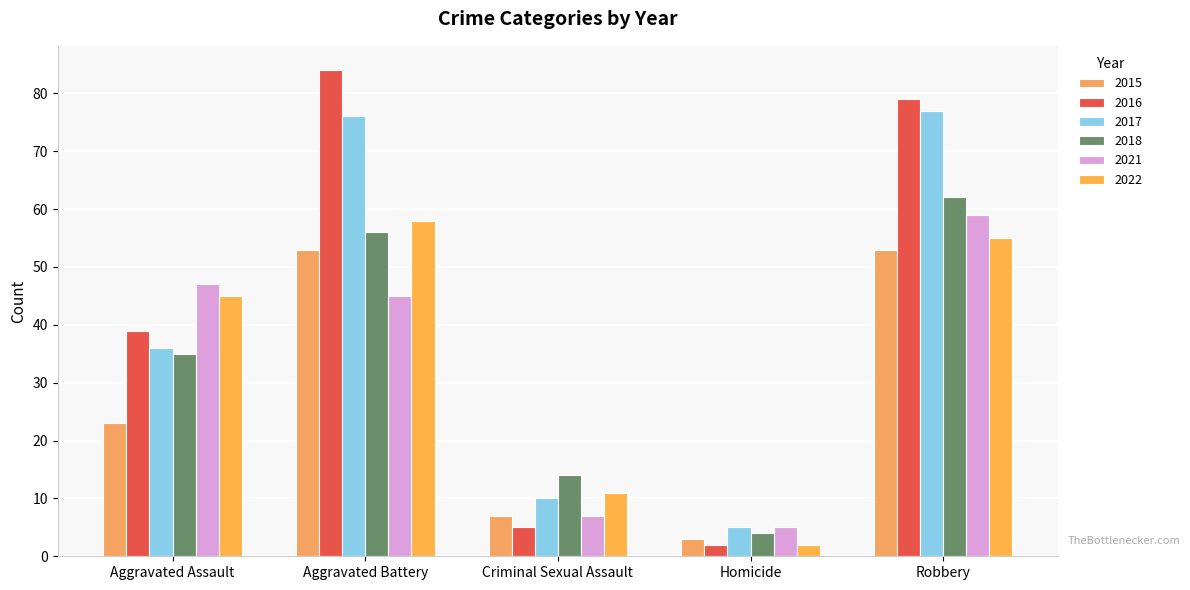

Which category has the highest value in the 2022 series?

Aggravated Battery